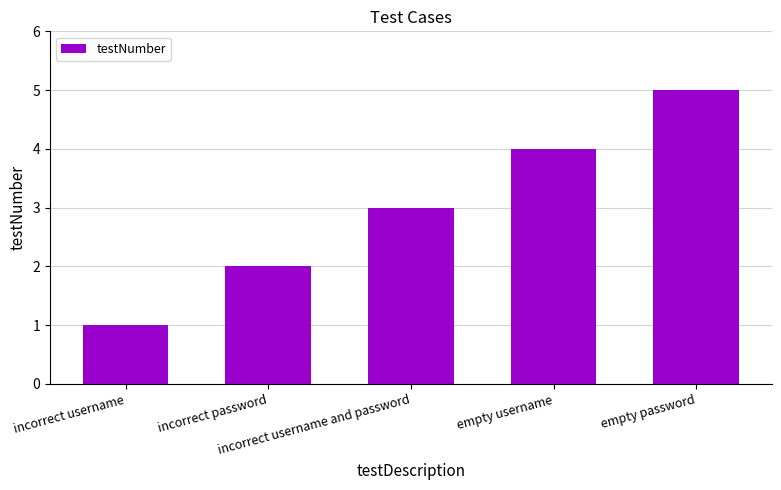

Where is the data nearest to the value 3?

incorrect username and password